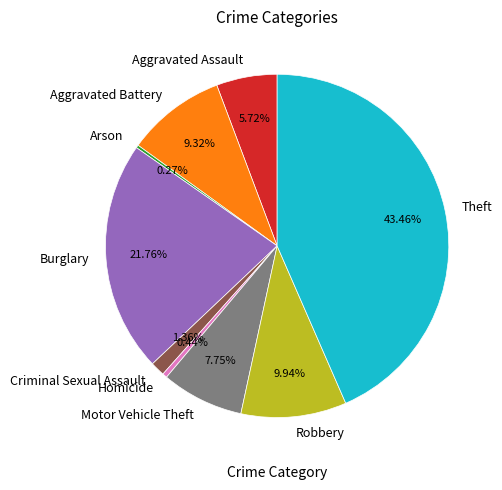

To the nearest percent, what is the difference between the Robbery and Homicide slice percentages?

9%